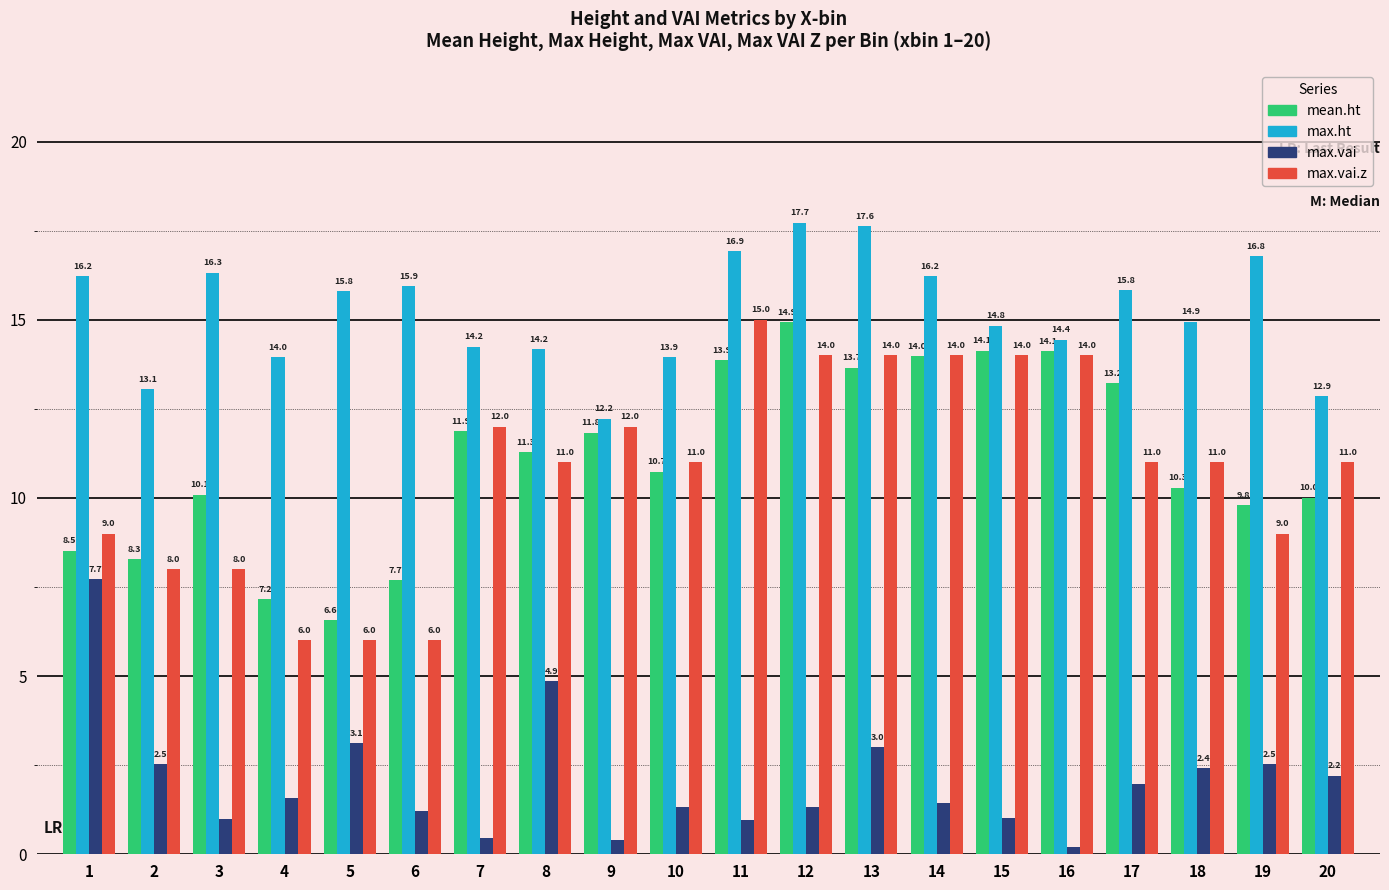

Which series has the largest total across all categories?

max.ht